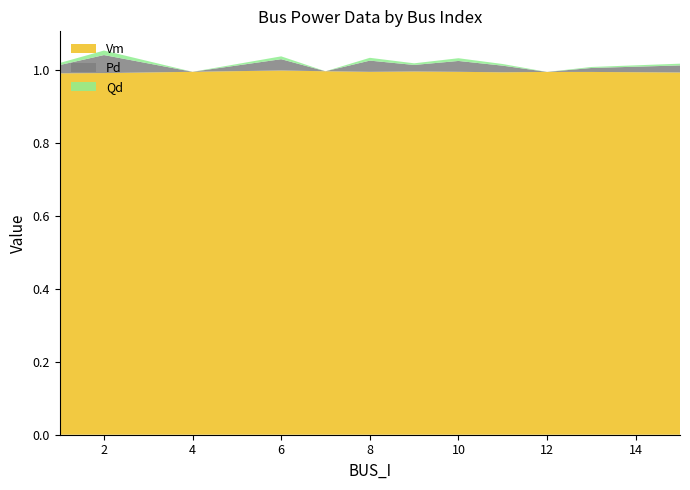

Reading left to right, transcribe all the data shown in this chart.

Vm: 1.0	1.0	1.0	1.0	1.0	1.0	1.0	1.0	1.0	1.0	1.0	1.0
Pd: 0.0	0.0	0.0	0.0	0.0	0.0	0.0	0.0	0.0	0.0	0.0	0.0
Qd: 0.0	0.0	0.0	0.0	0.0	0.0	0.0	0.0	0.0	0.0	0.0	0.0